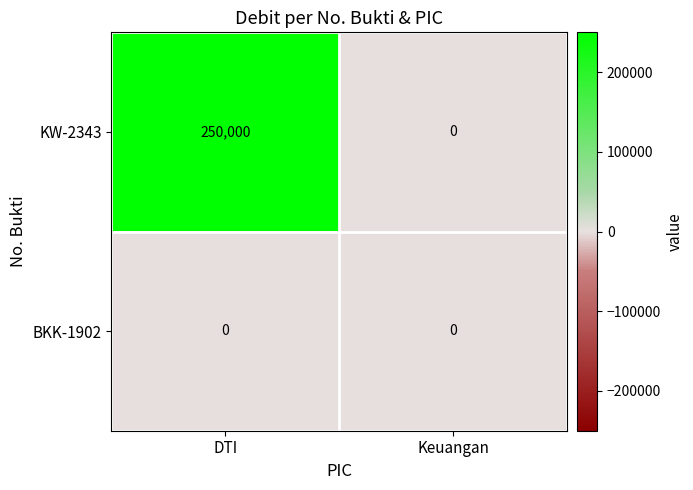

At how many categories does at least one series exceed 93295?

1